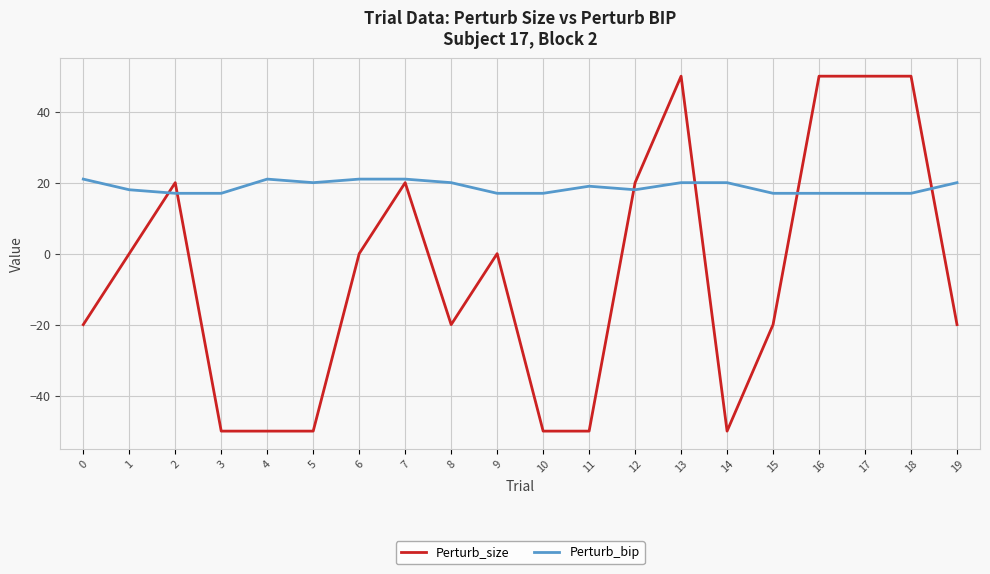

What is the total value across all series at 3?

-33